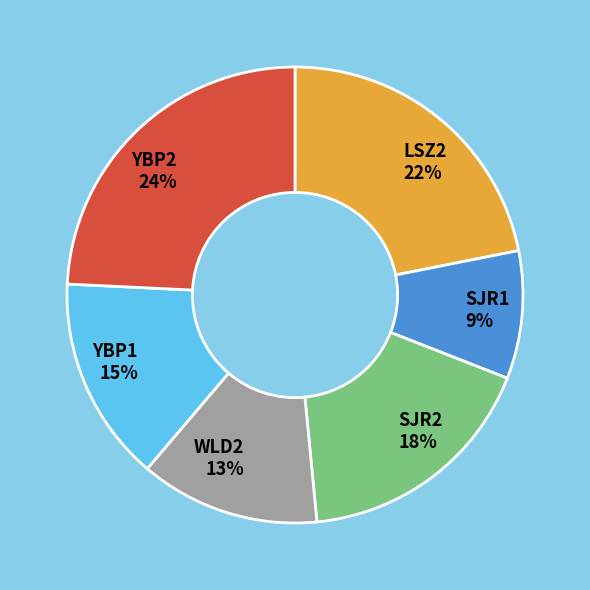

What is the ratio of the value at LSZ2 to the value at SJR2?

1.2